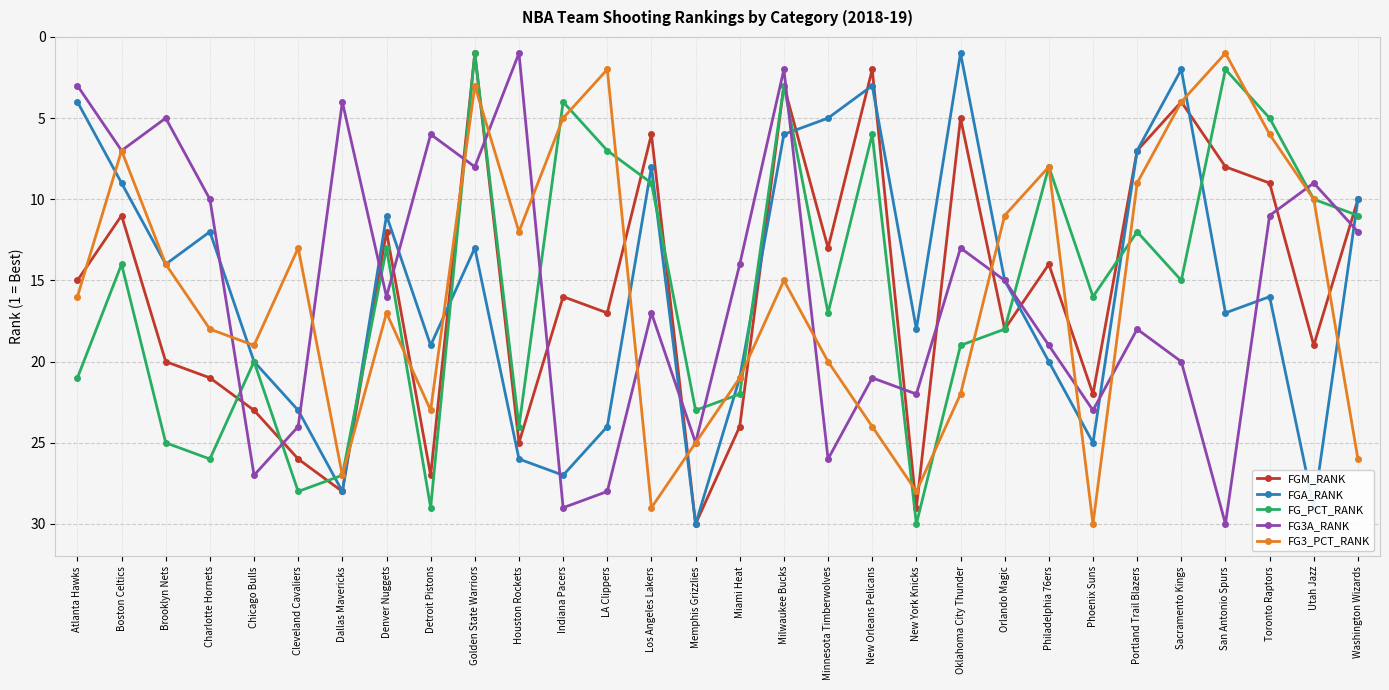

What is the difference between the FGM_RANK values at Charlotte Hornets and Golden State Warriors?

20